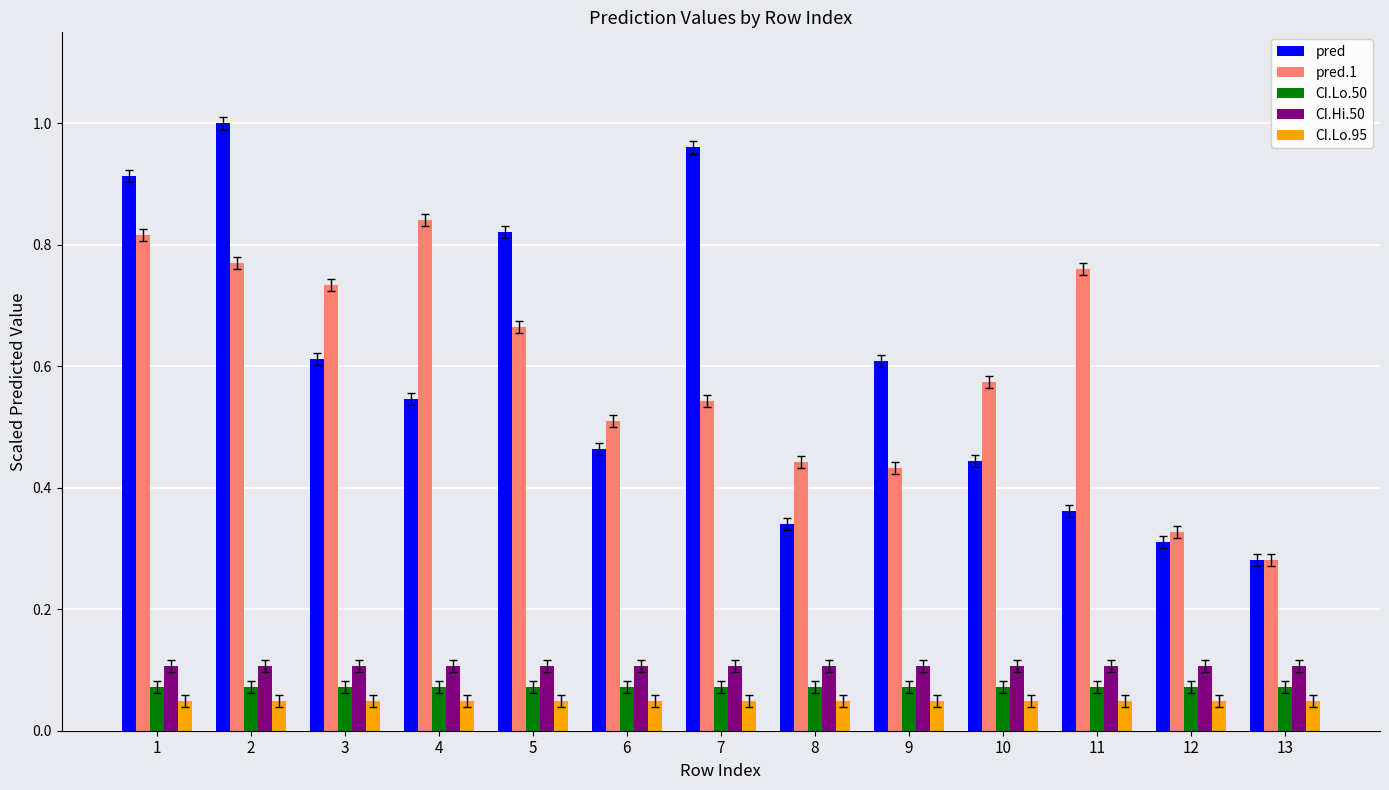

How many series are shown in this chart?

5